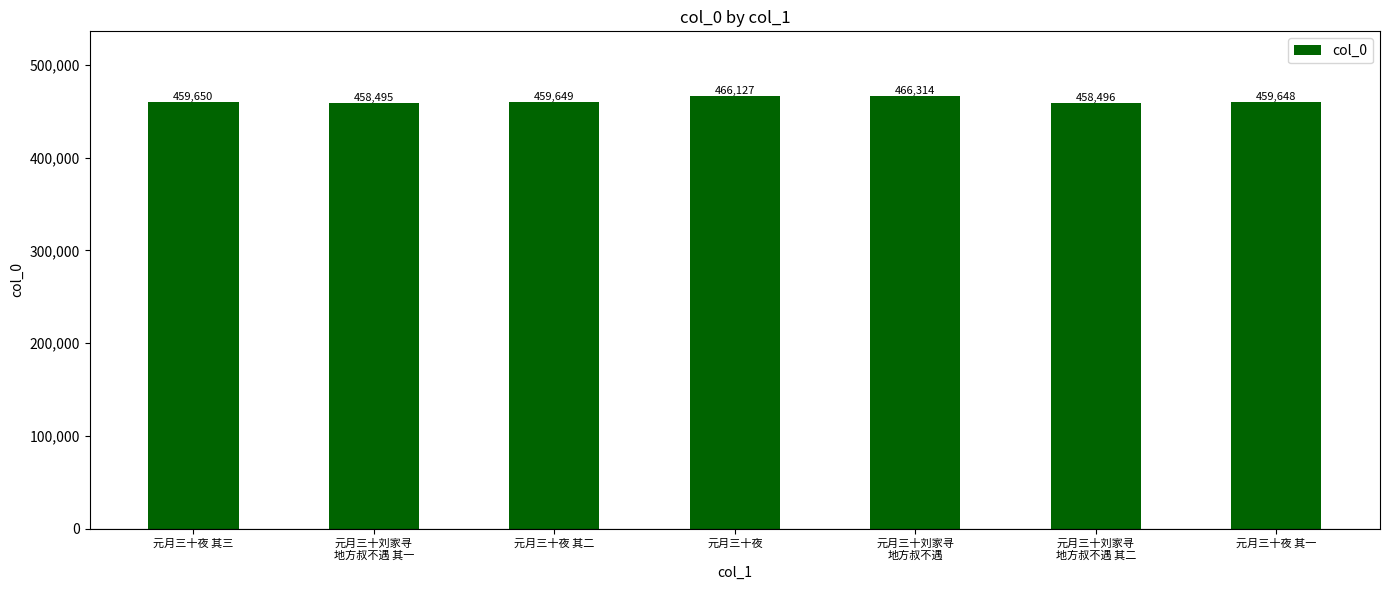

What is the change in value from 元月三十刘家寻
地方叔不遇 其二 to 元月三十夜 其一?

+1152